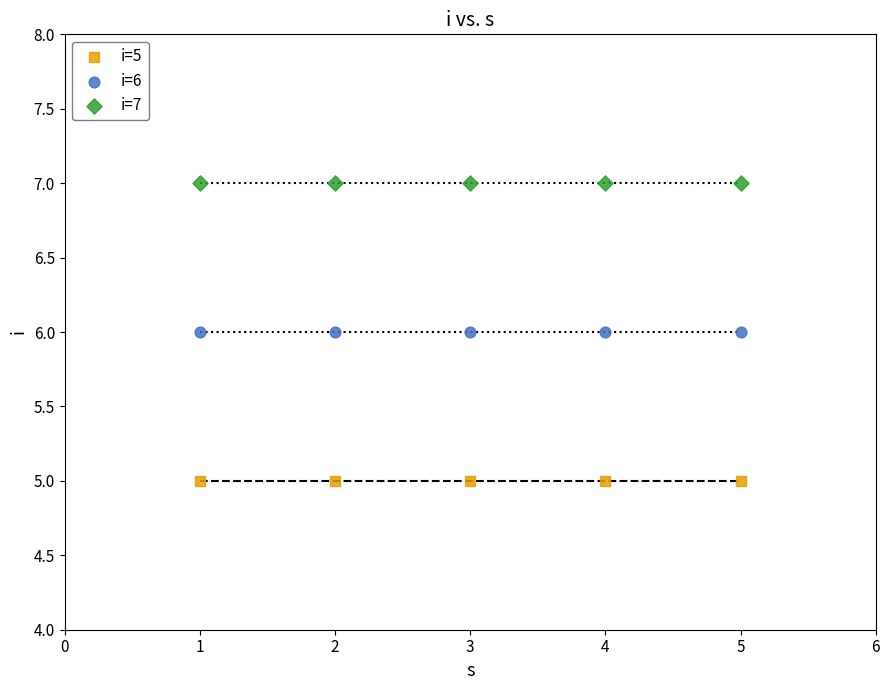

Which series contains the lowest Y value?

i=5